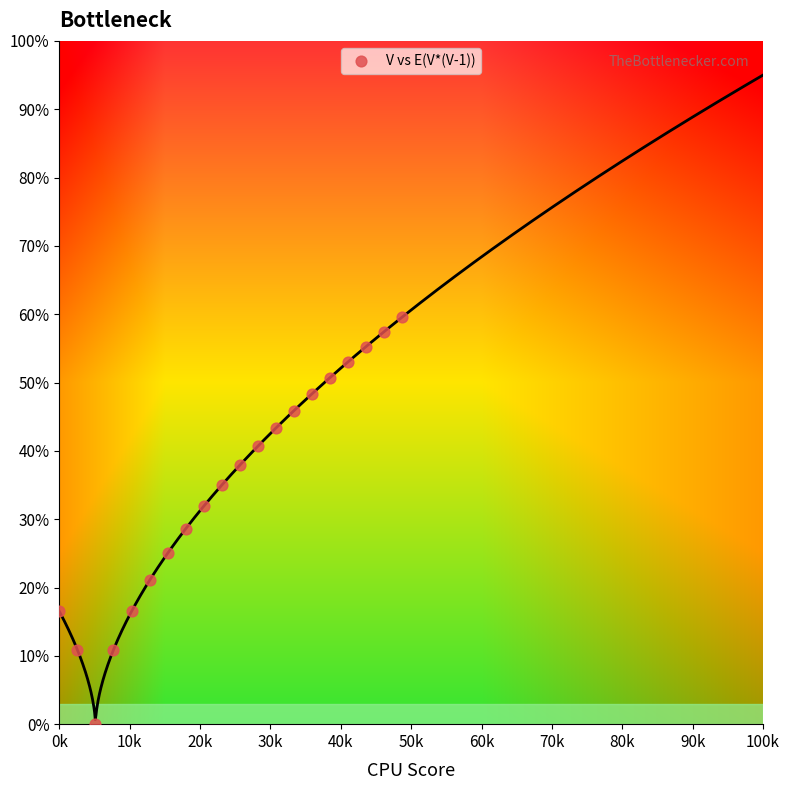

What is the range of Y values (max minus min)?

59.6